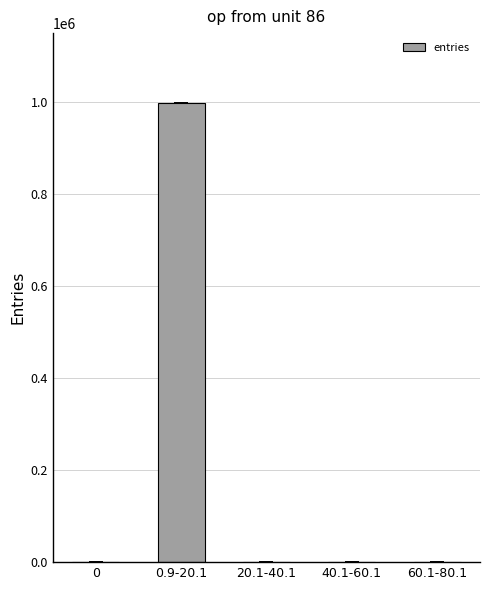

Are the bars horizontal?

No